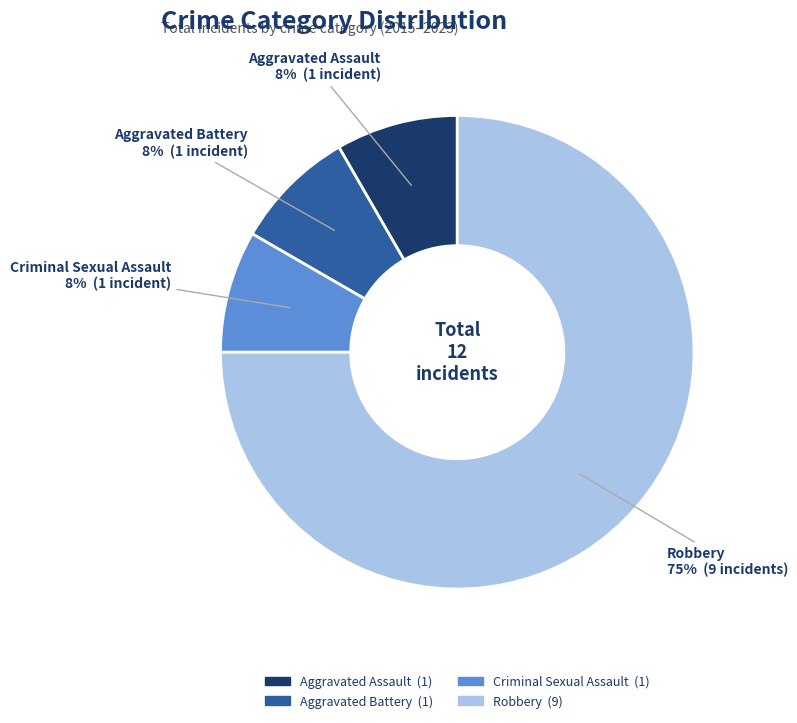

Which slice is the largest?

Robbery